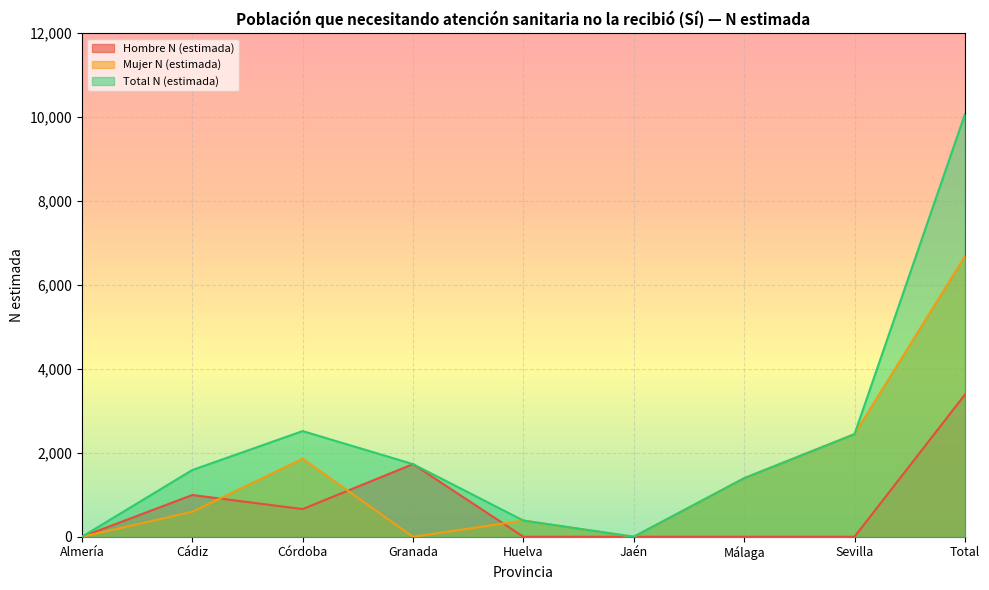

Which category has the highest value across all series?

Total